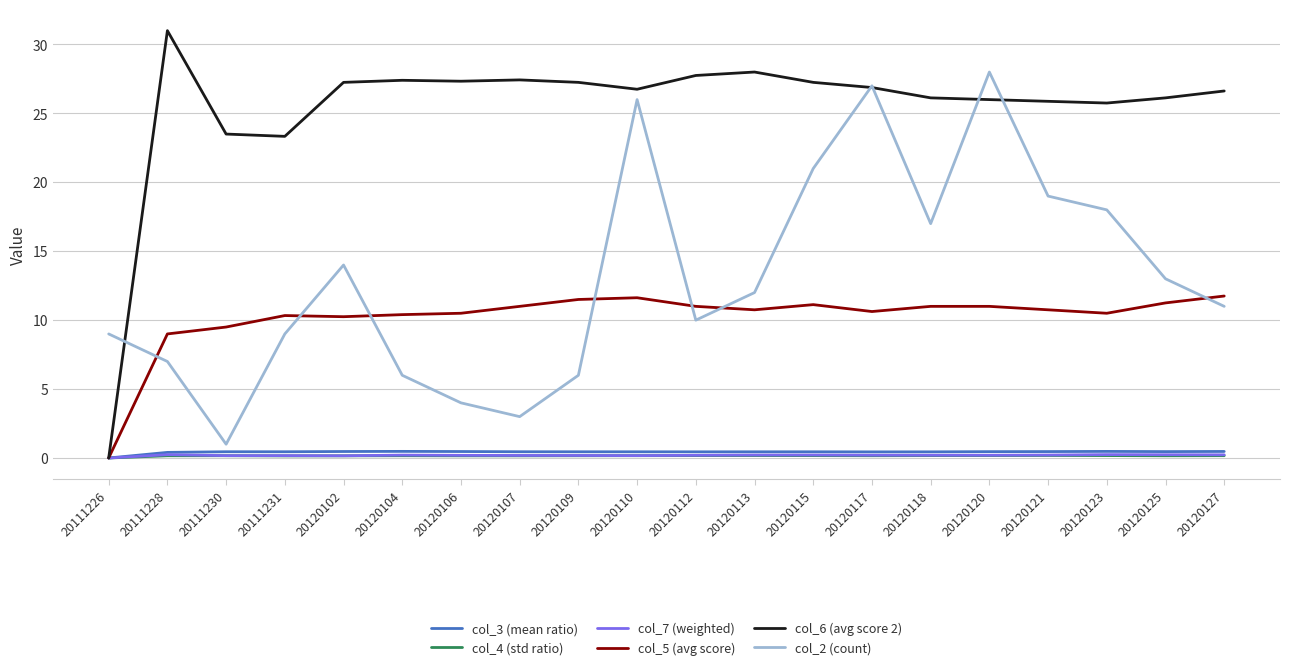

What is the difference between the maximum and minimum values in the col_3 (mean ratio) series?

0.5